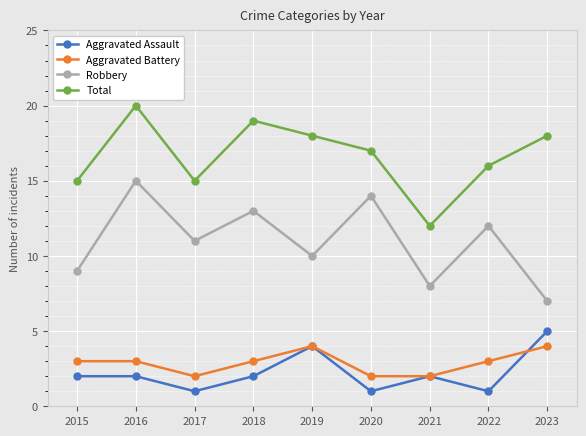

Is this an area chart (filled region under the line)?

No